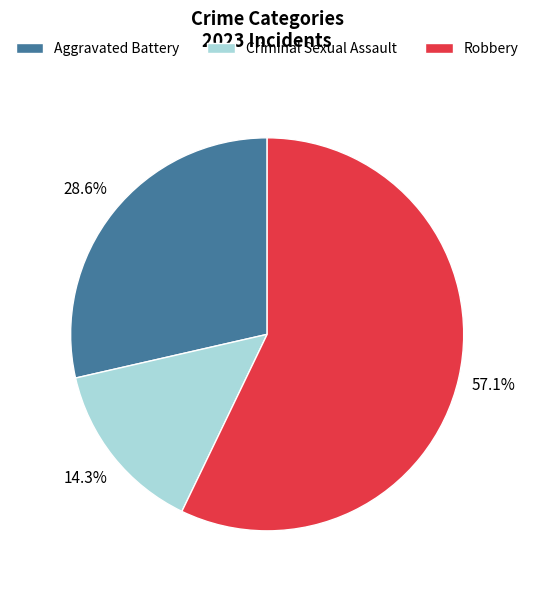

How many segments does this pie chart have?

3